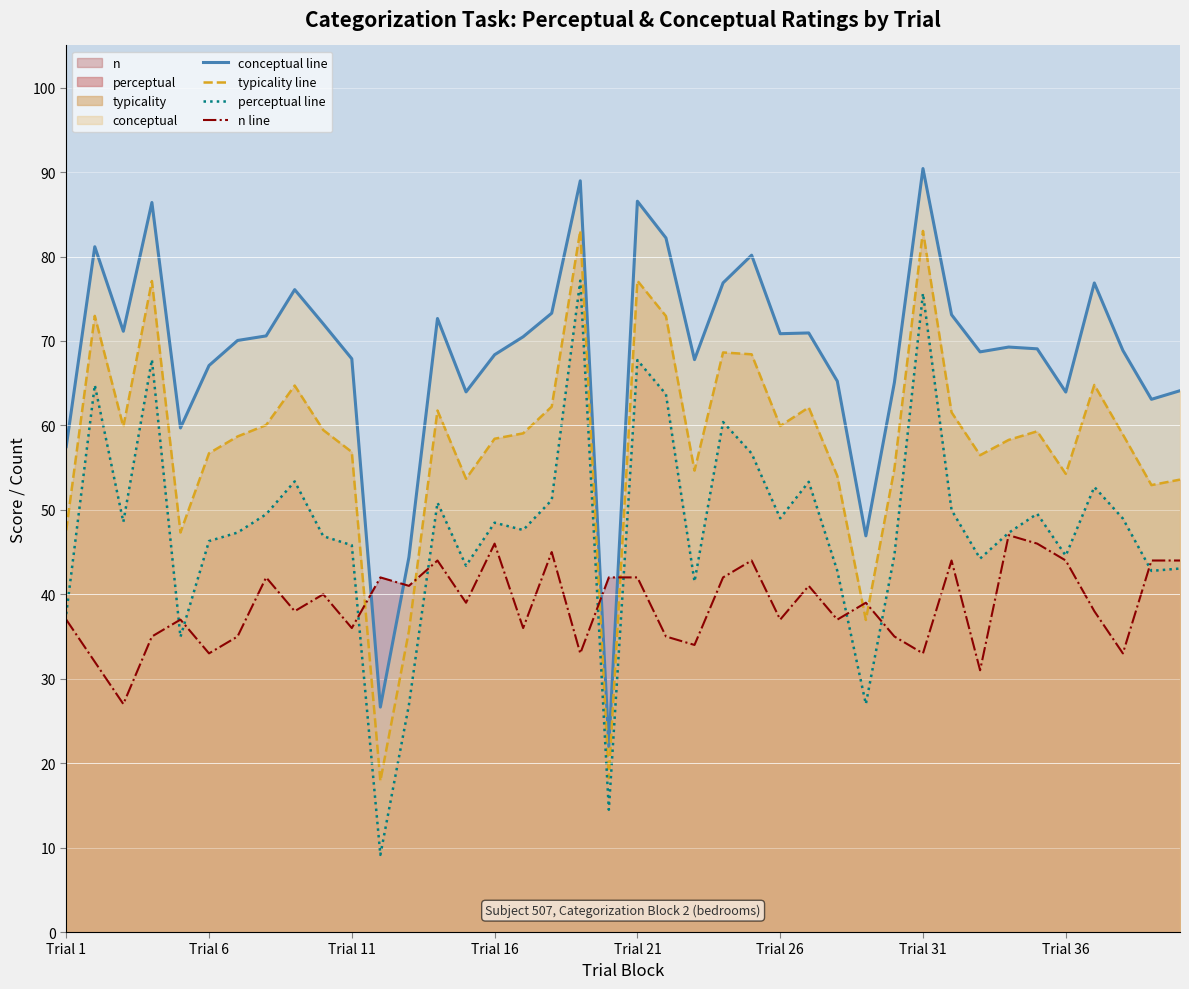

Rank the series by their maximum value, from highest to lowest.

conceptual line, typicality line, perceptual line, n line